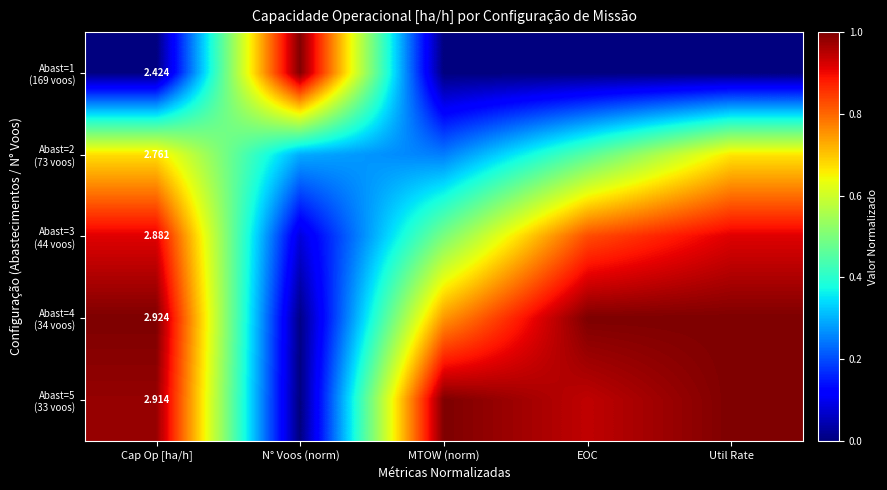

List the series in order of their peak value, highest first.

Abast=1 (169 voos), Abast=5 (33 voos), Abast=4 (34 voos), Abast=3 (44 voos), Abast=2 (73 voos)